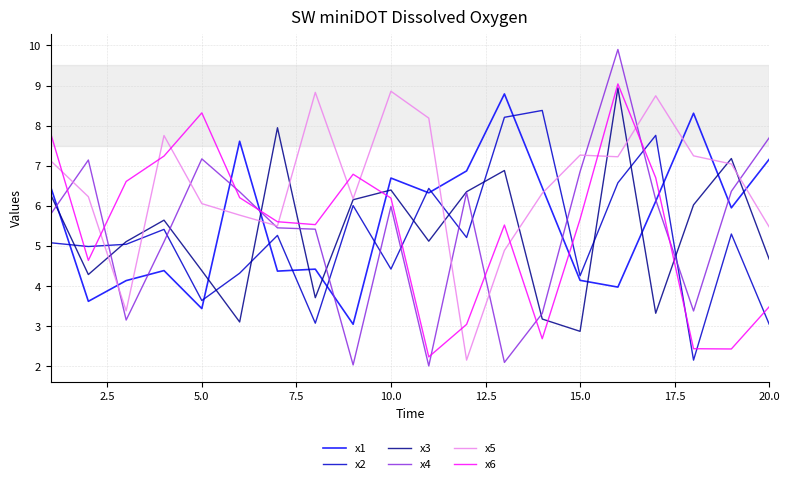

Does the chart display data point markers on the line(s)?

No